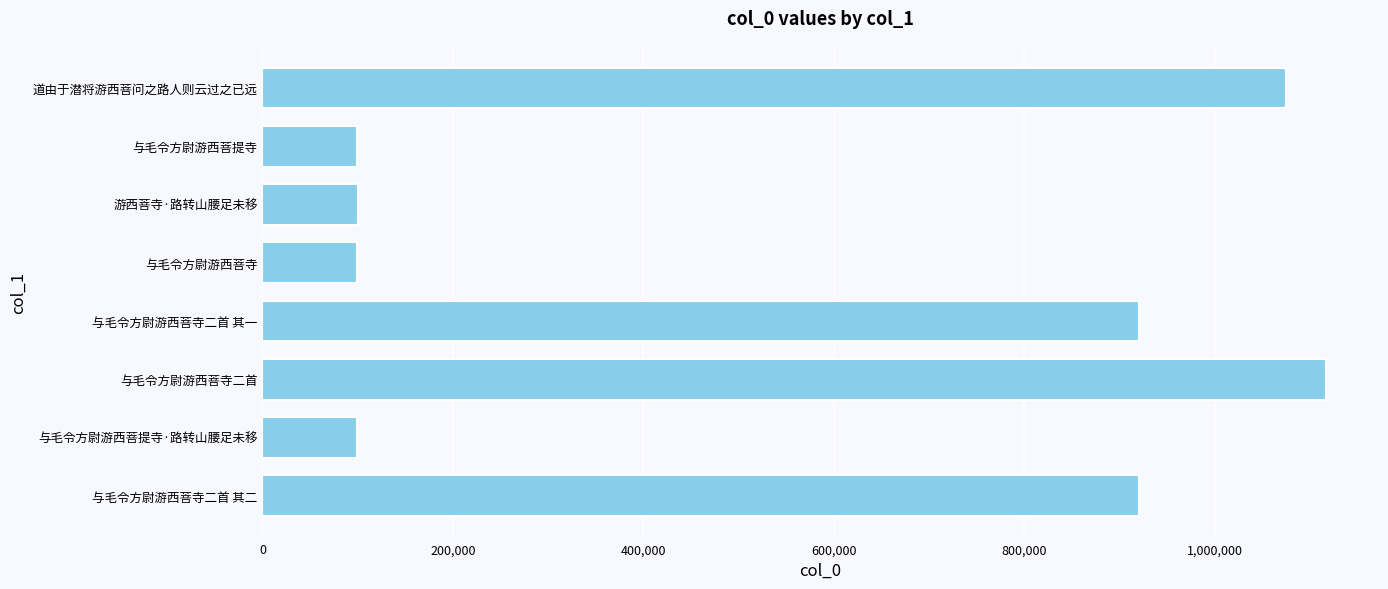

Are the bars grouped side by side (vs. stacked)?

No